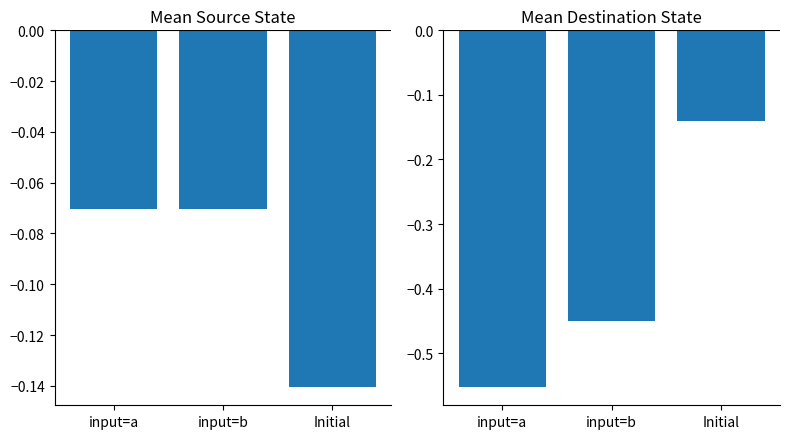

Reading right to left, extract all data points from this chart.

Mean Source State: Initial=-0.1	input=b=-0.1	input=a=-0.1
Mean Destination State: Initial=-0.1	input=b=-0.5	input=a=-0.6